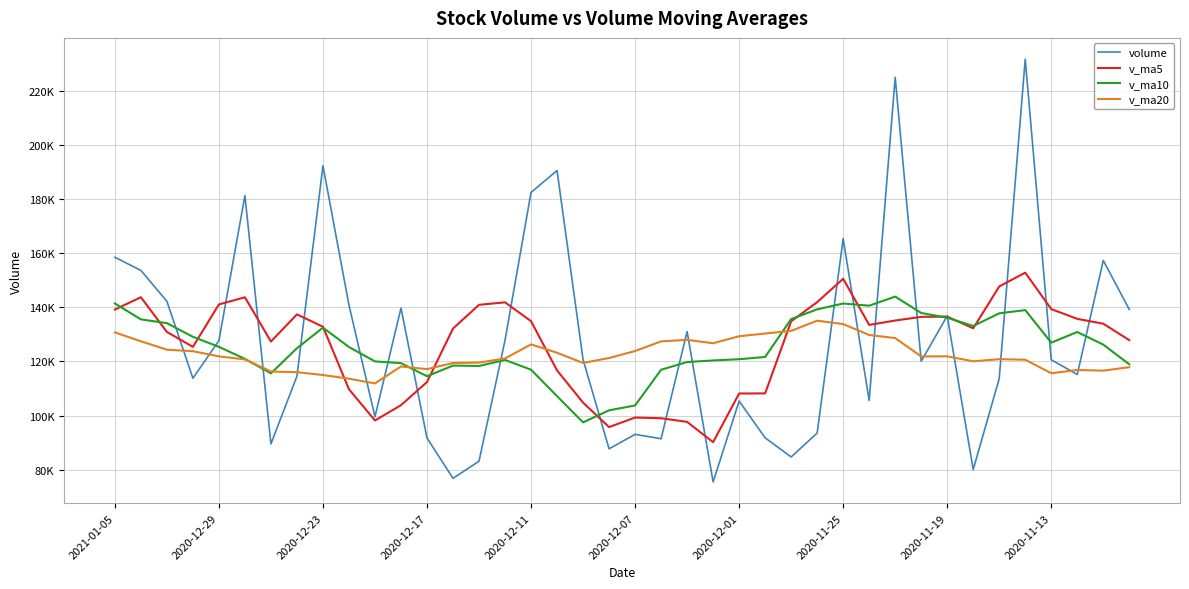

What is the difference between the maximum and minimum values in the v_ma10 series?

46468.0